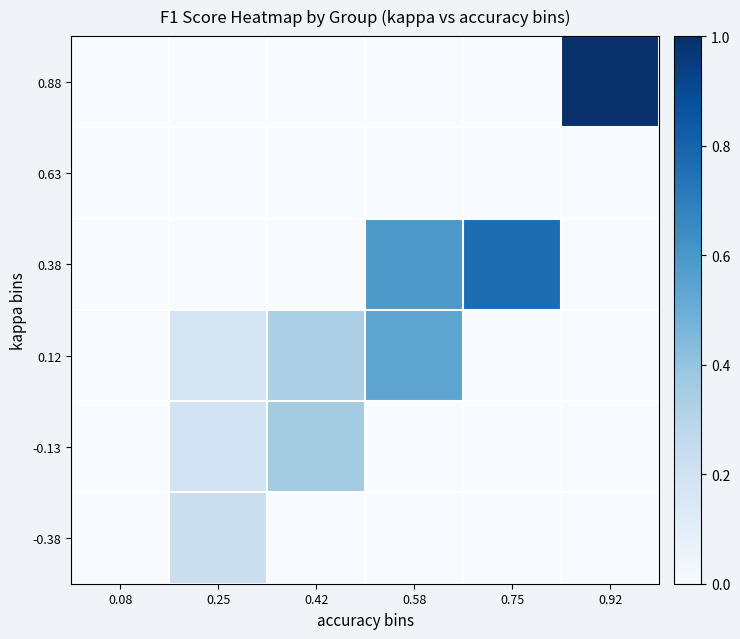

Count the number of data series in this chart.

6